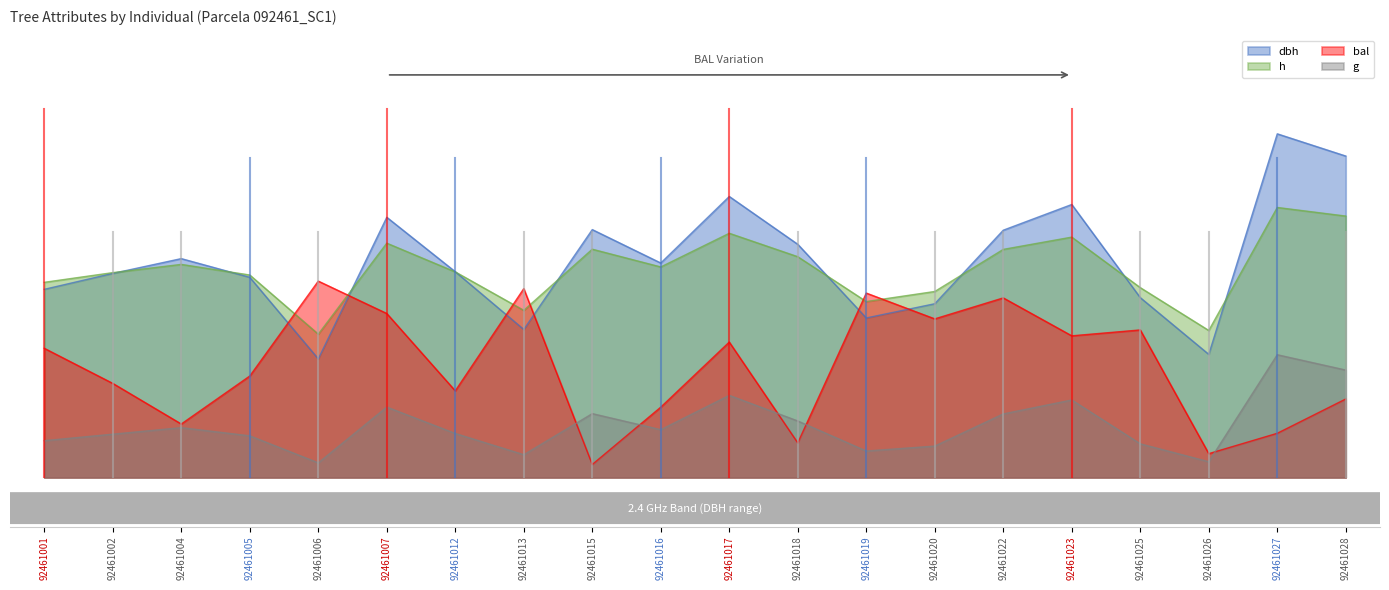

What is the average value of the bal series?

2.3